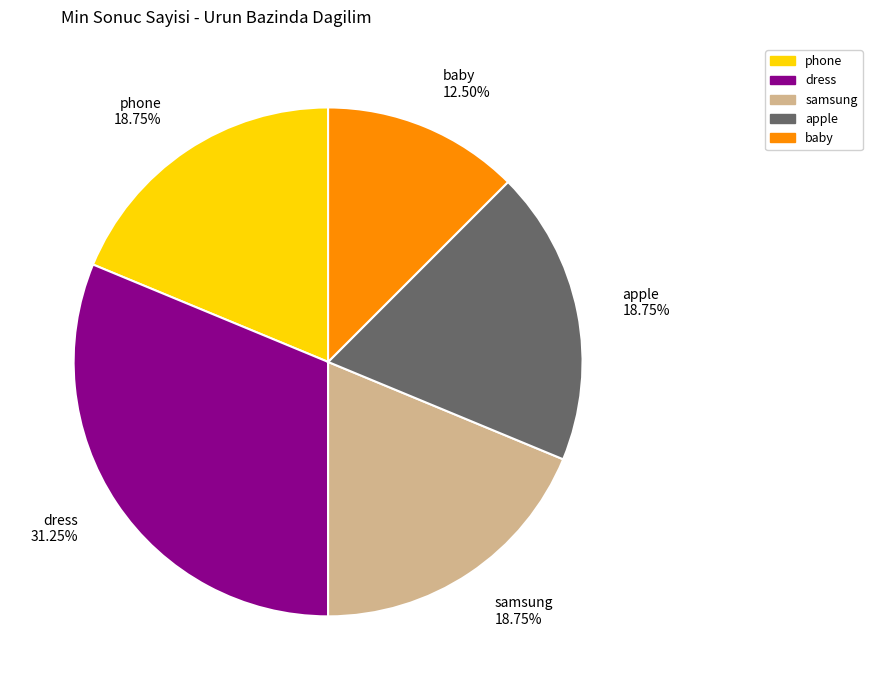

How many segments does this pie chart have?

5